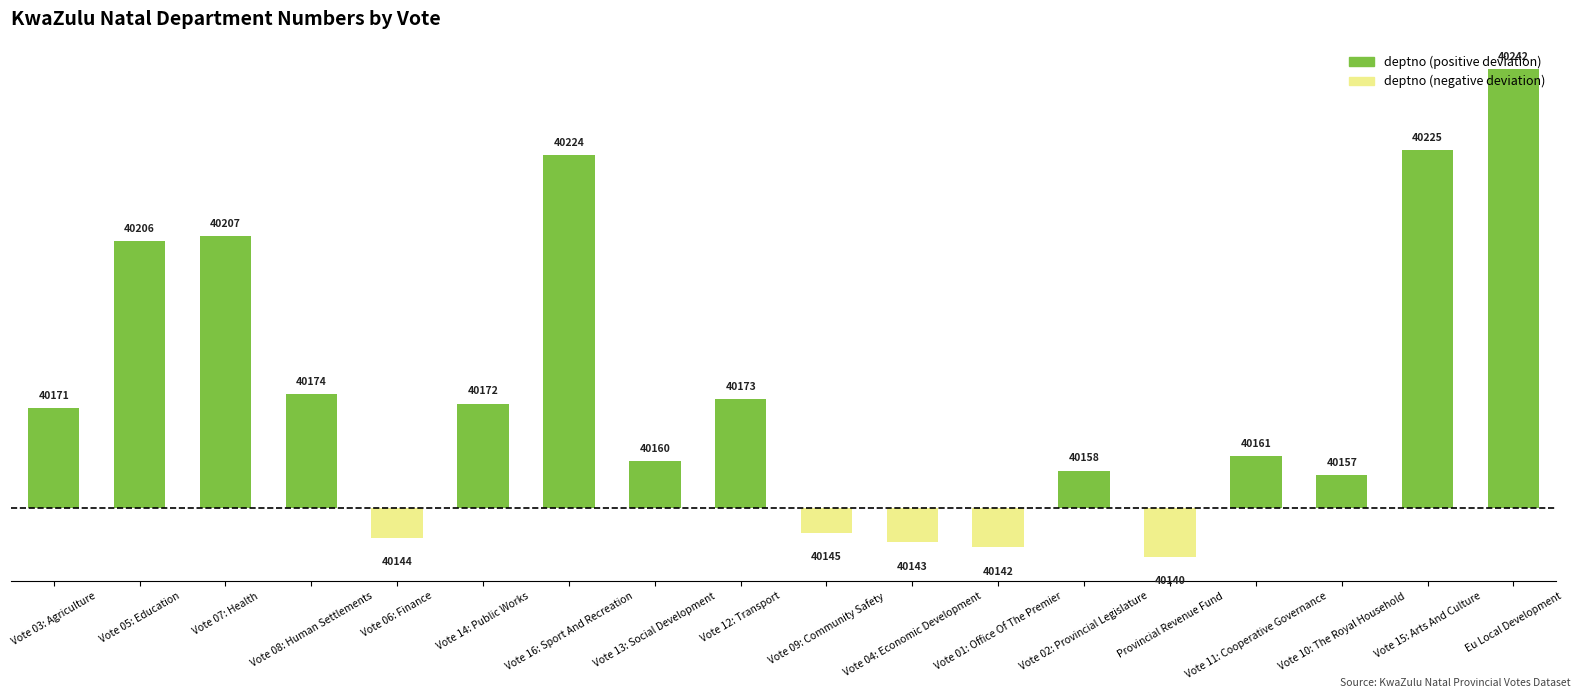

Does the chart contain any negative values?

Yes